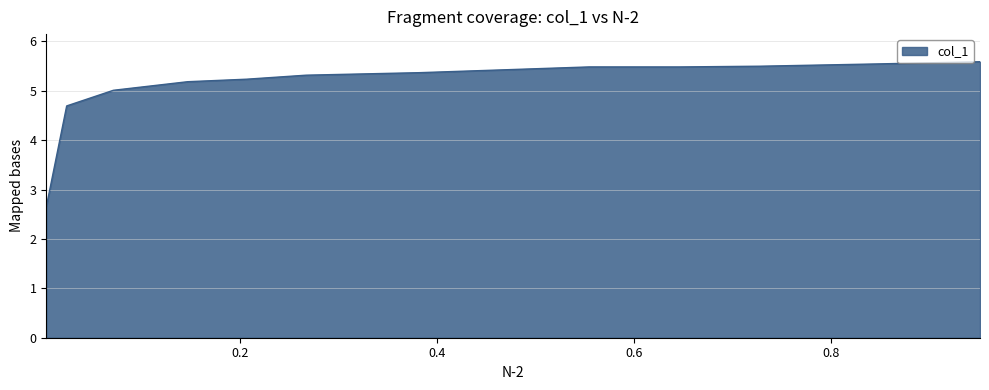

How many values are below 5?

2